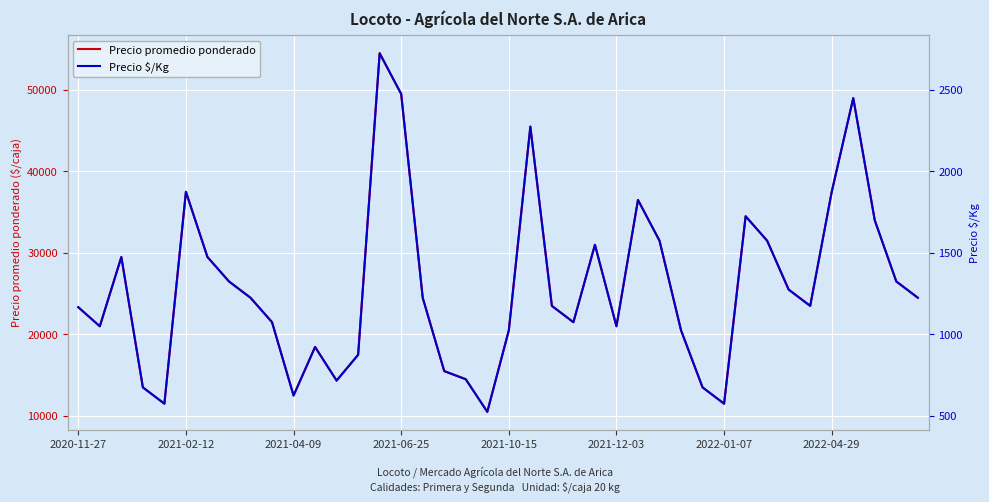

Rank the series by their average value, from lowest to highest.

Precio $/Kg, Precio promedio ponderado